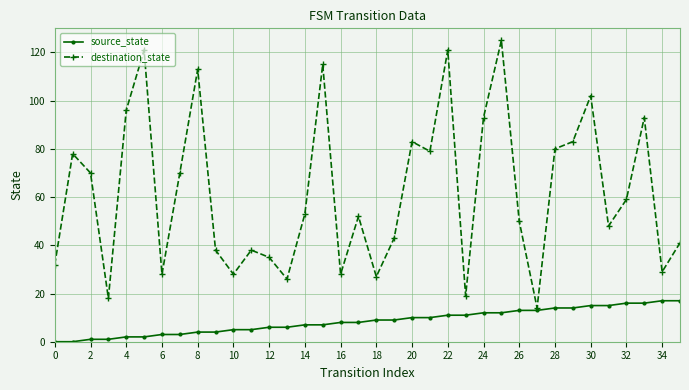

How many interior local peaks does the destination_state series have?

11